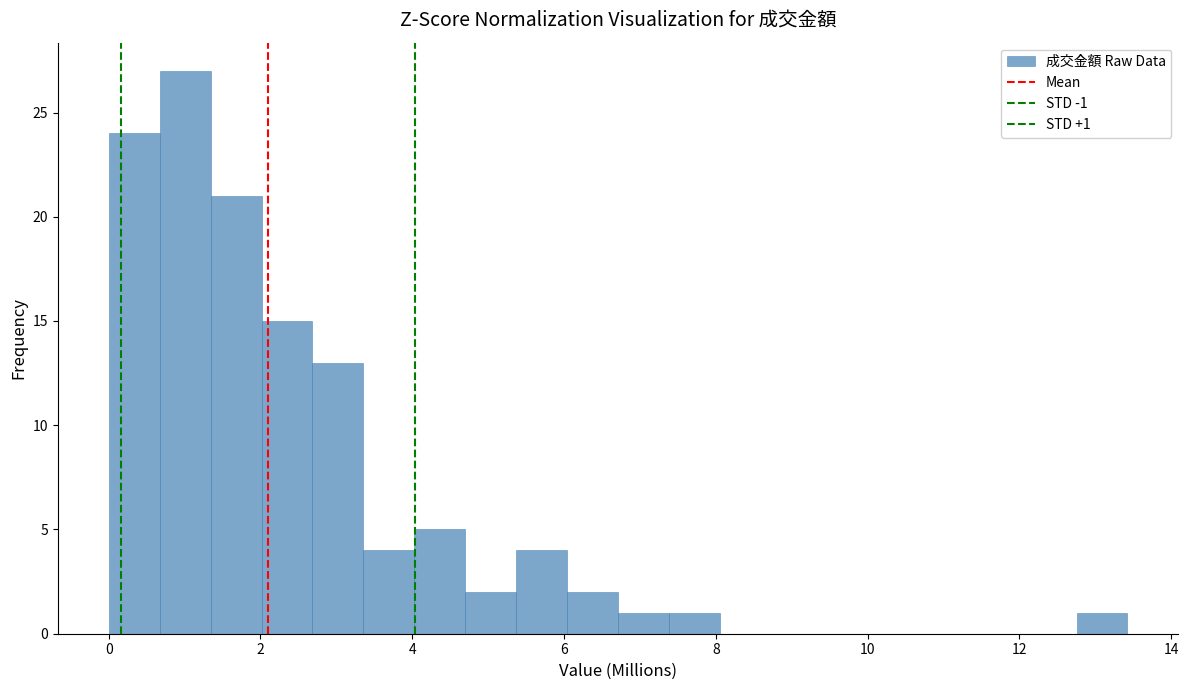

Around what value on the x-axis is the tallest bar? Give the approximate position of its centre, as read against the axis.

1.0